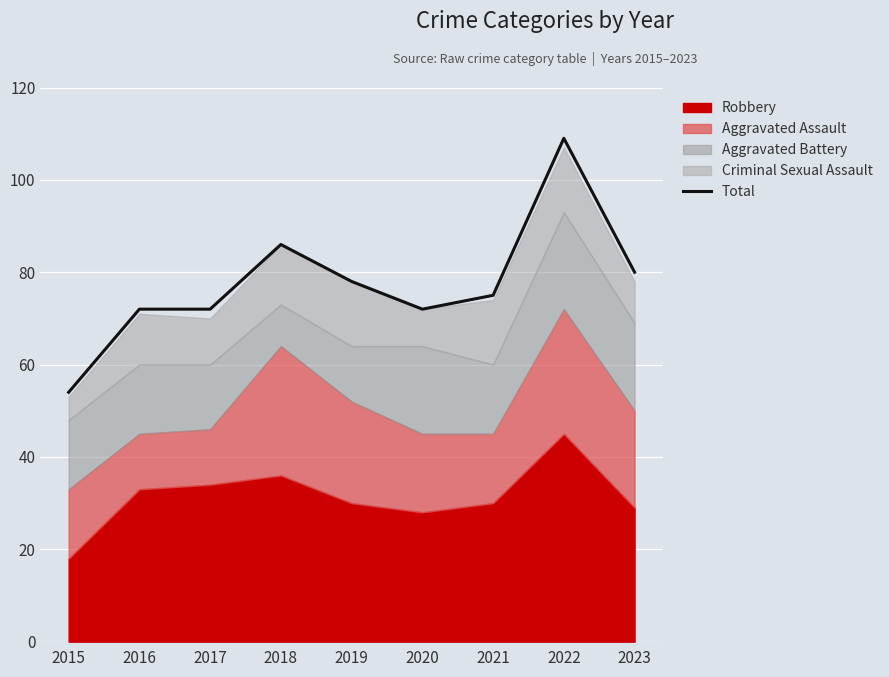

What is the value of the 9th point from the left?

80